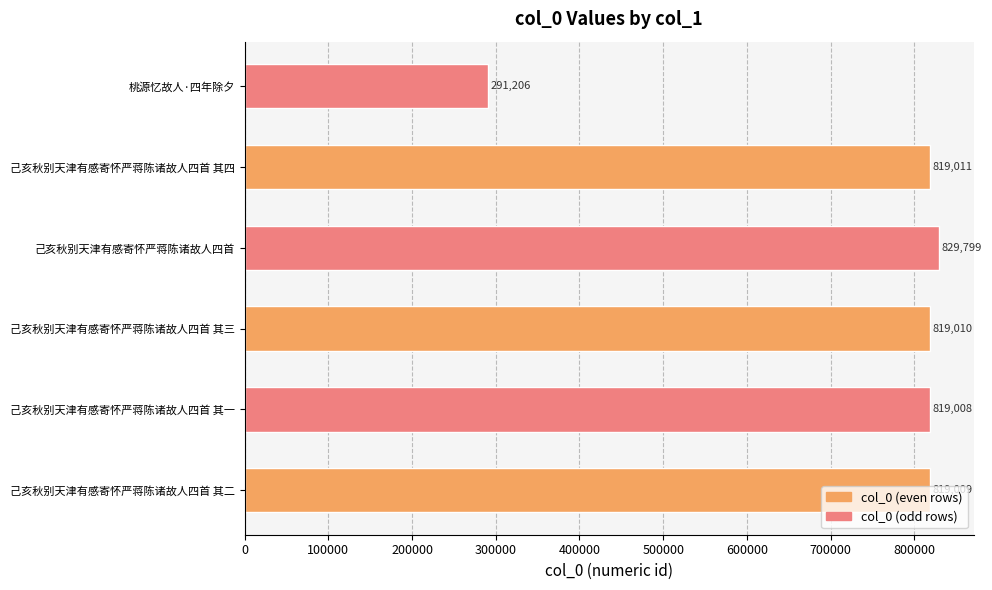

List the labels in order of value, largest first.

己亥秋别天津有感寄怀严蒋陈诸故人四首, 己亥秋别天津有感寄怀严蒋陈诸故人四首 其四, 己亥秋别天津有感寄怀严蒋陈诸故人四首 其三, 己亥秋别天津有感寄怀严蒋陈诸故人四首 其二, 己亥秋别天津有感寄怀严蒋陈诸故人四首 其一, 桃源忆故人·四年除夕